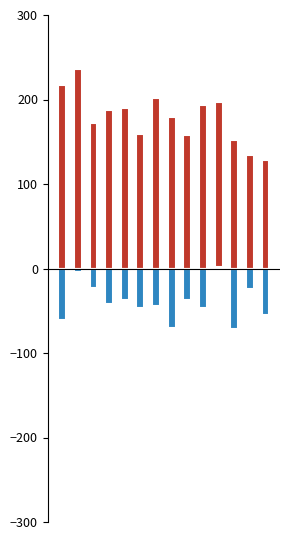

How many values in the DOWNCON series exceed -42?

6